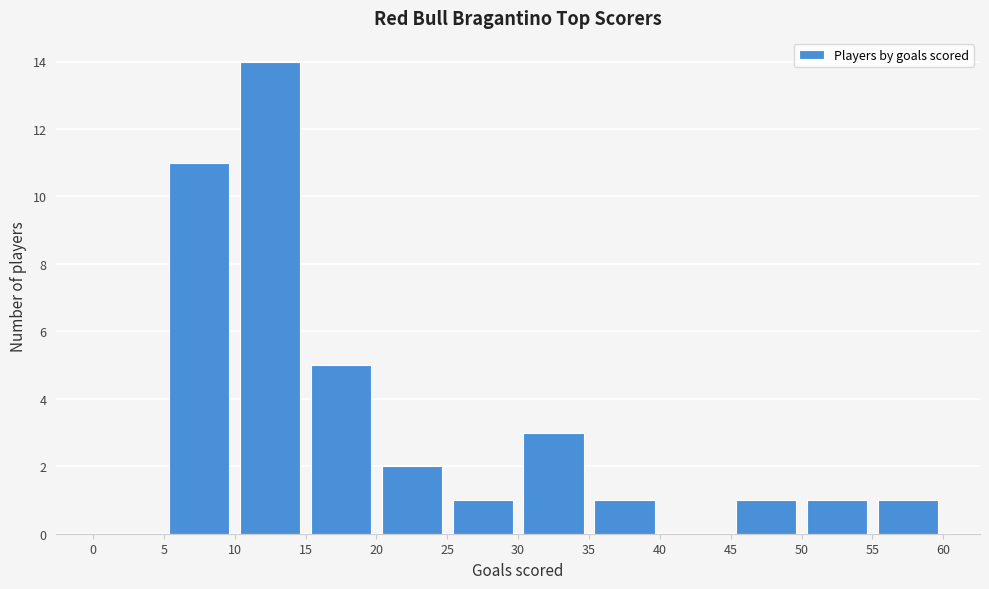

What is the height of the bar covering 20 to 25 on the x-axis? The values are not printed on the chart, so give them approximately, as read against the axis.

2